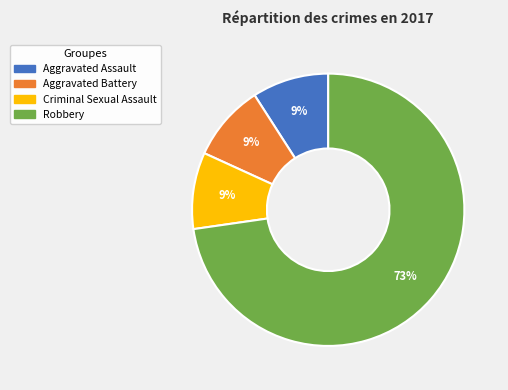

To the nearest percent, what is the average slice percentage?

25%